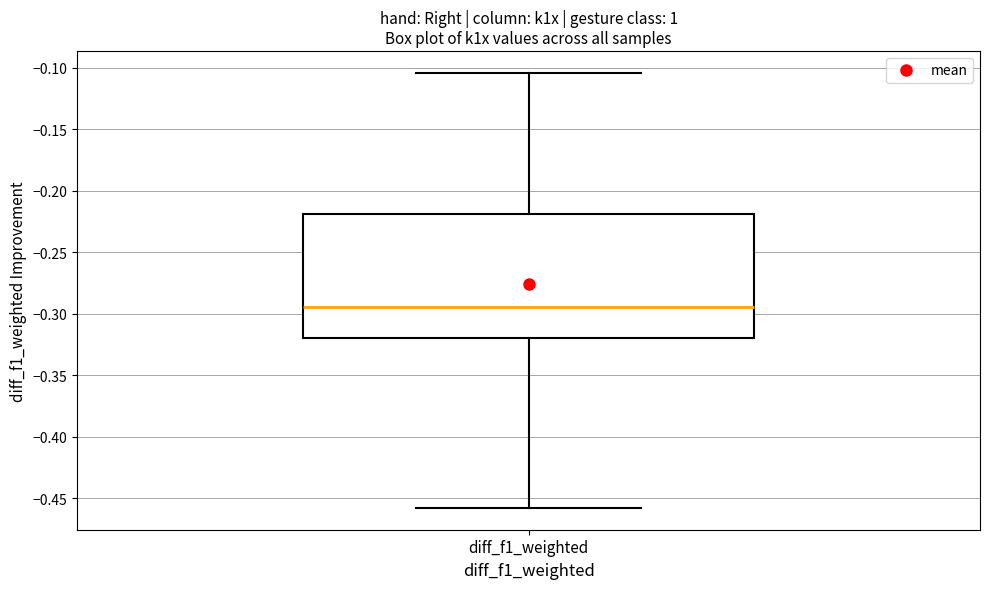

Where does the upper whisker of the box for diff_f1_weighted end on the y-axis? The values are not printed on the chart, so give them approximately, as read against the axis.

-0.105